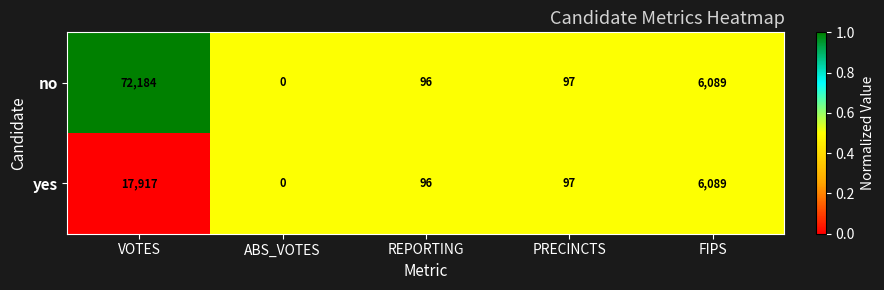

Is it true that yes equals 3128 at FIPS?

False